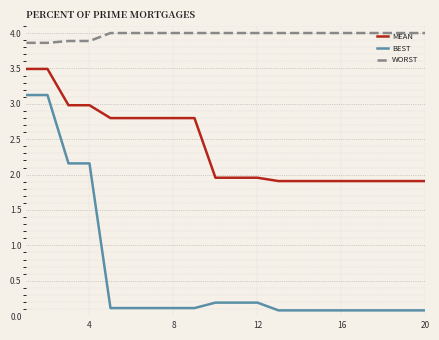

Rank the series by their maximum value, from highest to lowest.

WORST, MEAN, BEST